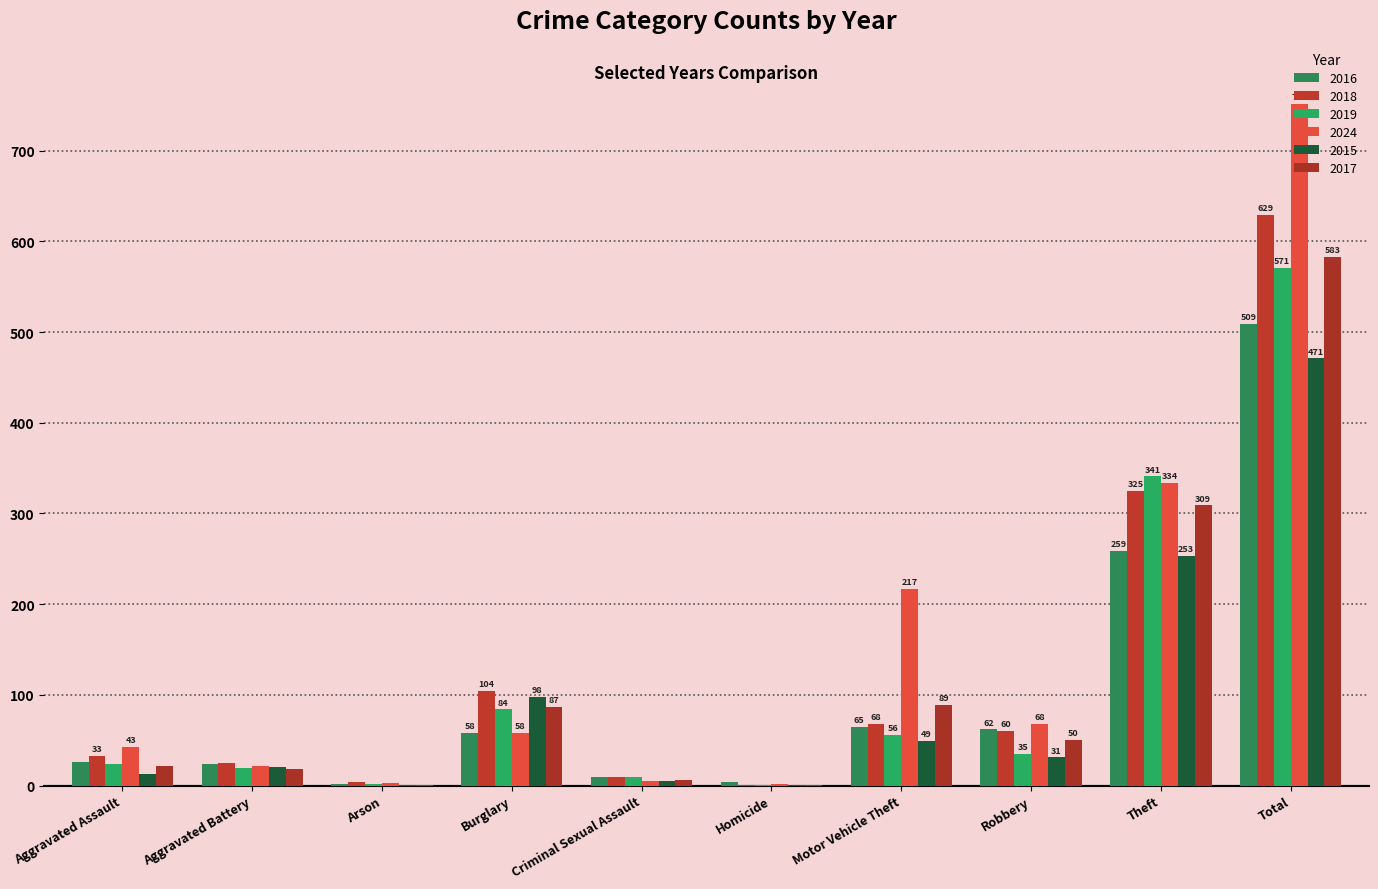

What value does the 2017 series have at Criminal Sexual Assault?

6